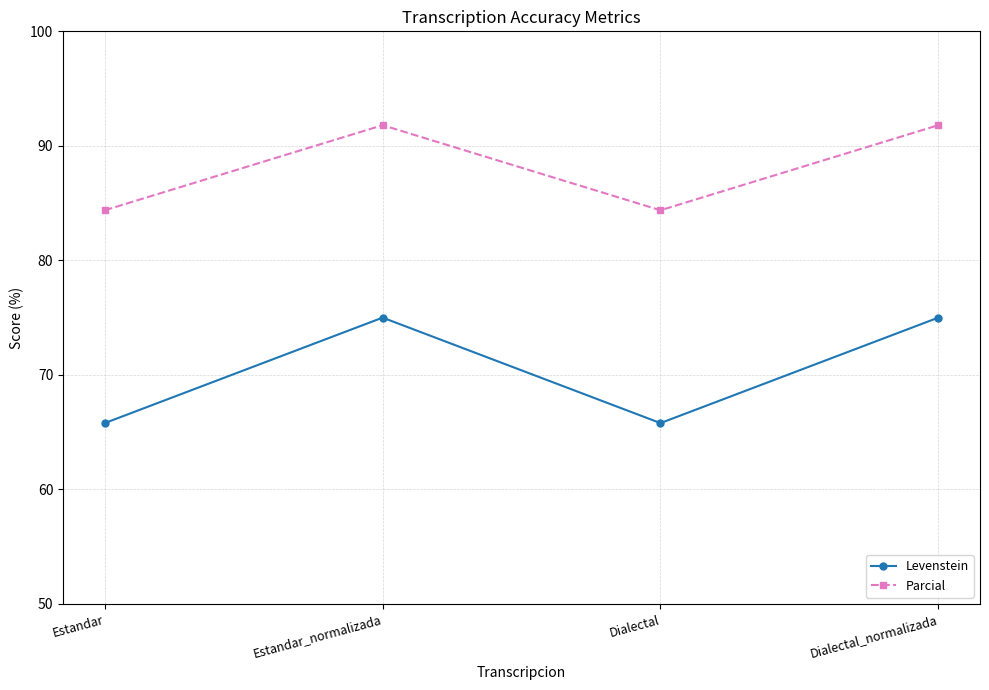

True or false: Parcial has a value of 151.4 at Estandar.

False